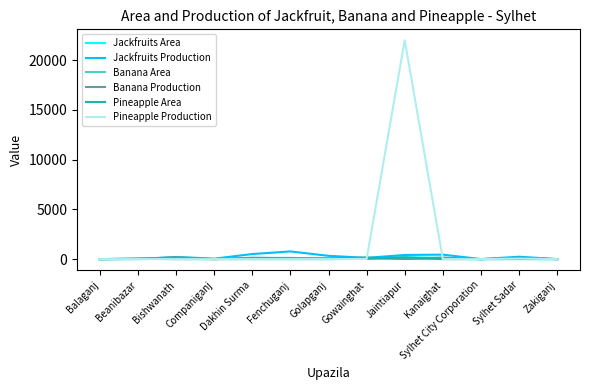

The value of Banana Production at Zakiganj is 0.0. True or false?

True